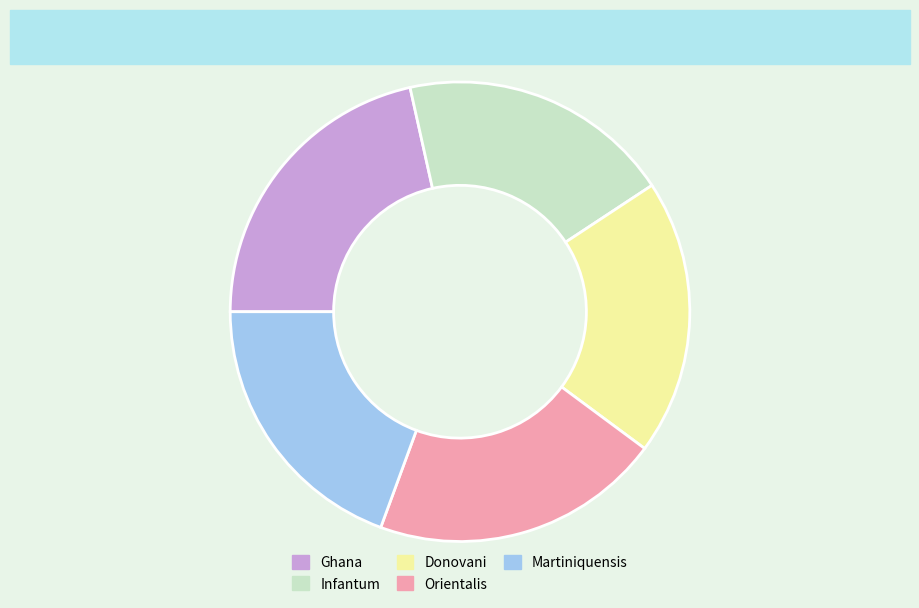

Is there any slice that represents more than half of the pie?

No